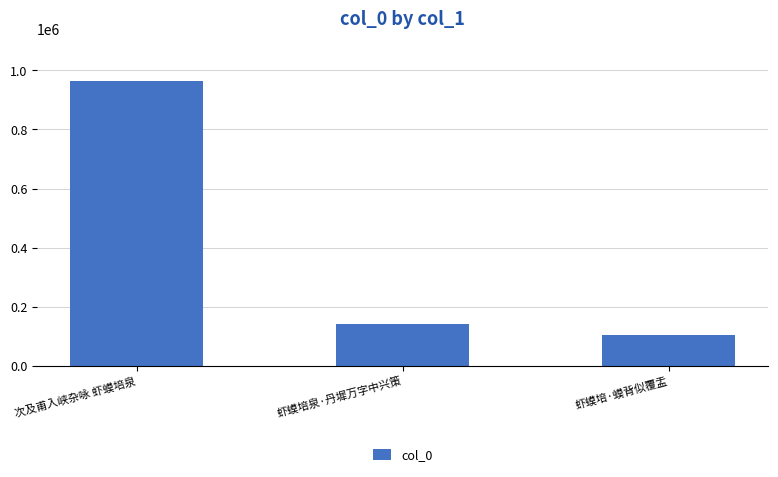

What is the average value?

402894